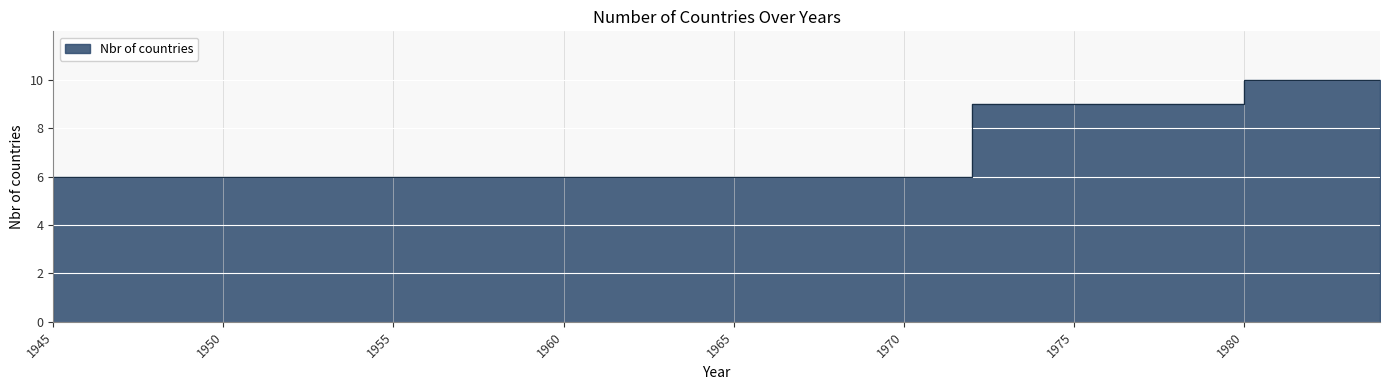

What is the smallest value displayed?

6